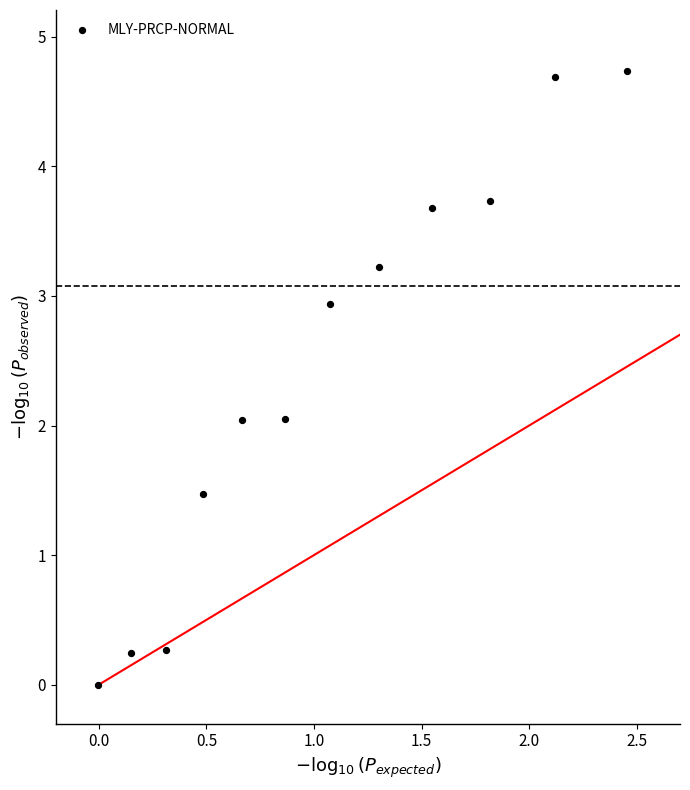

What is the range of Y values (max minus min)?

4.7